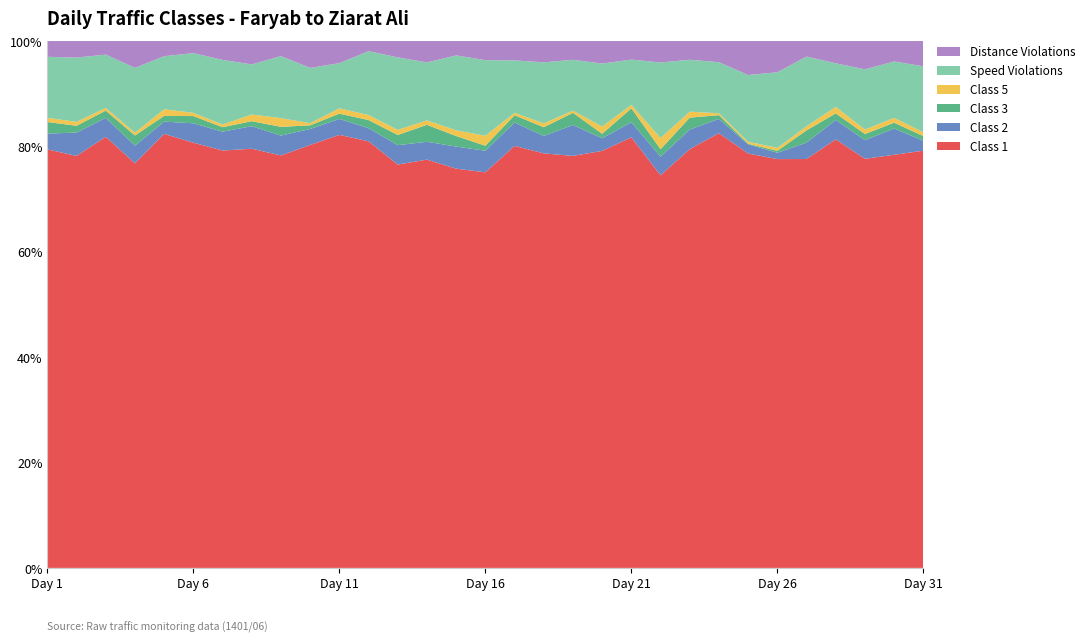

Reading left to right, what are all the values shown in this chart?

Class 1: 1=398	2=423	3=477	4=437	5=458	6=527	7=465	8=502	9=519	10=582	11=489	12=421	13=395	14=458	15=416	16=476	17=523	18=428	19=373	20=463	21=371	22=421	23=492	24=698	25=1267	26=838	27=499	28=462	29=462	30=425	31=544
Class 2: 1=15	2=24	3=21	4=19	5=13	6=24	7=21	8=27	9=25	10=22	11=18	12=13	13=19	14=20	15=23	16=26	17=29	18=18	19=28	20=14	21=13	22=20	23=23	24=23	25=28	26=13	27=20	28=21	29=21	30=27	31=13
Class 3: 1=11	2=7	3=8	4=11	5=6	6=9	7=5	8=6	9=11	10=5	11=6	12=8	13=10	14=19	15=11	16=6	17=9	18=9	19=11	20=5	21=12	22=8	23=14	24=6	25=2	26=4	27=15	28=7	29=7	30=6	31=6
Class 5: 1=4	2=4	3=3	4=3	5=7	6=4	7=3	8=8	9=11	10=3	11=6	12=5	13=5	14=5	15=6	16=12	17=3	18=4	19=2	20=8	21=3	22=12	23=7	24=3	25=6	26=6	27=5	28=7	29=5	30=5	31=5
Speed Violations: 1=58	2=66	3=59	4=70	5=56	6=74	7=72	8=60	9=78	10=76	11=51	12=63	13=71	14=65	15=78	16=91	17=65	18=63	19=46	20=70	21=39	22=81	23=61	24=82	25=204	26=155	27=85	28=47	29=68	30=58	31=86
Distance Violations: 1=15	2=17	3=15	4=29	5=16	6=15	7=21	8=28	9=19	10=37	11=25	12=10	13=16	14=24	15=15	16=23	17=24	18=22	19=17	20=25	21=16	22=23	23=22	24=34	25=104	26=64	27=19	28=24	29=32	30=21	31=33